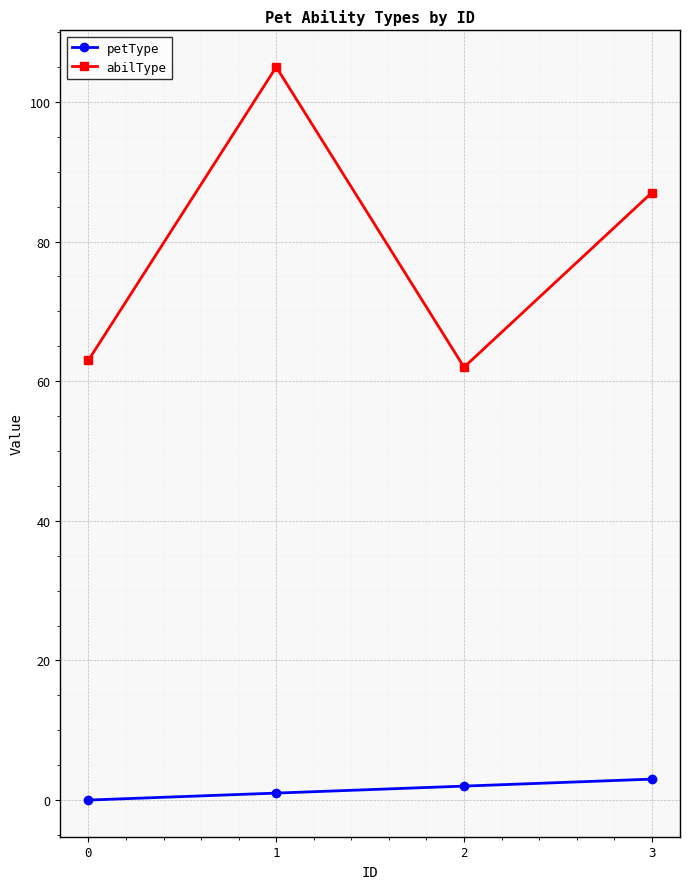

True or false: petType and abilType cross at least once.

False